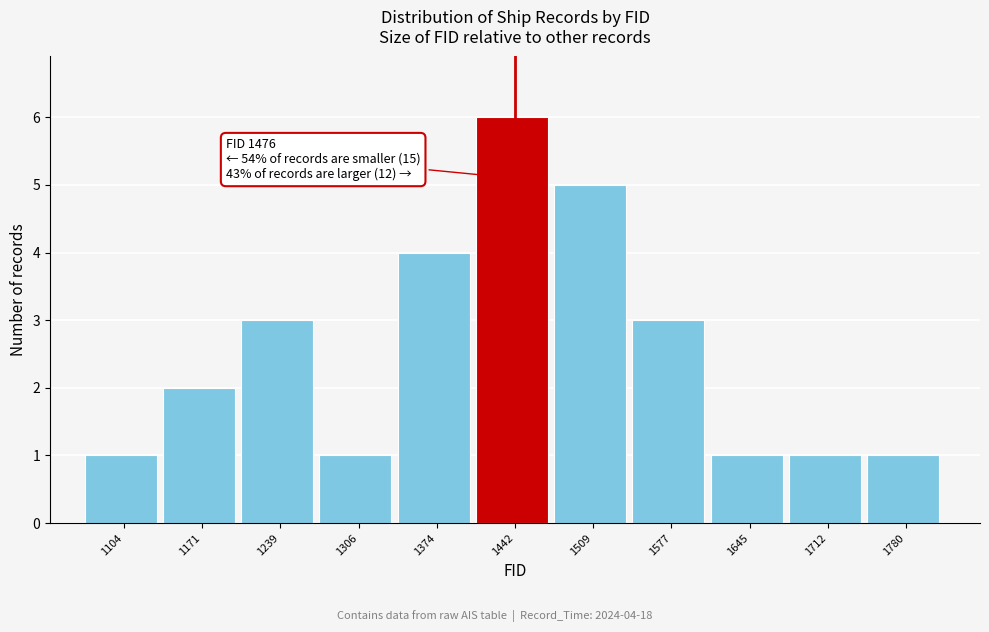

Reading left to right, what are all the values shown in this chart?

1104=1	1171=2	1239=3	1306=1	1374=4	1442=6	1509=5	1577=3	1645=1	1712=1	1780=1